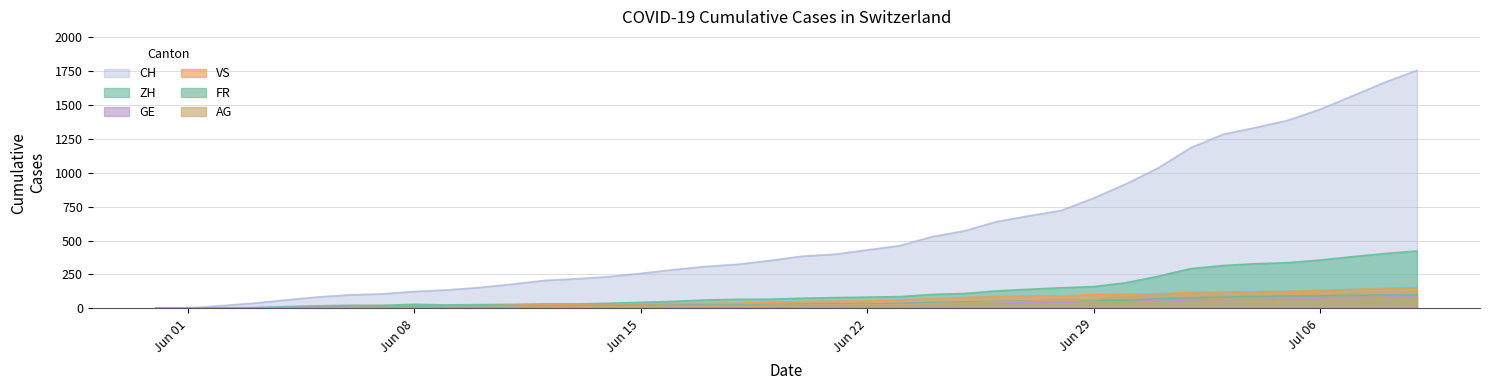

What are all the series names shown in the legend?

CH, ZH, GE, VS, FR, AG